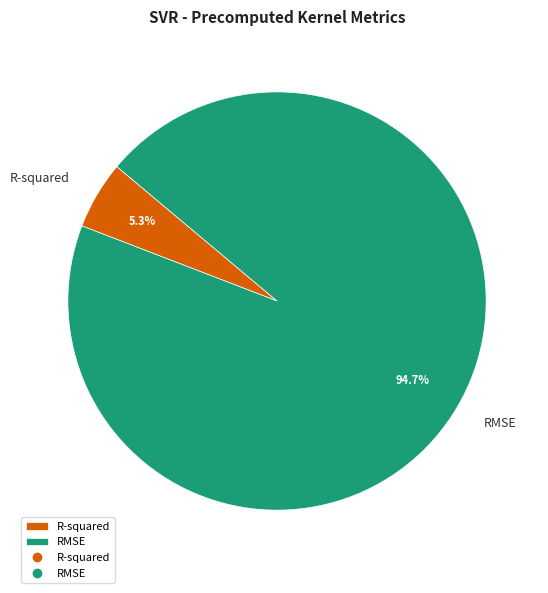

Is there any slice that represents more than half of the pie?

Yes